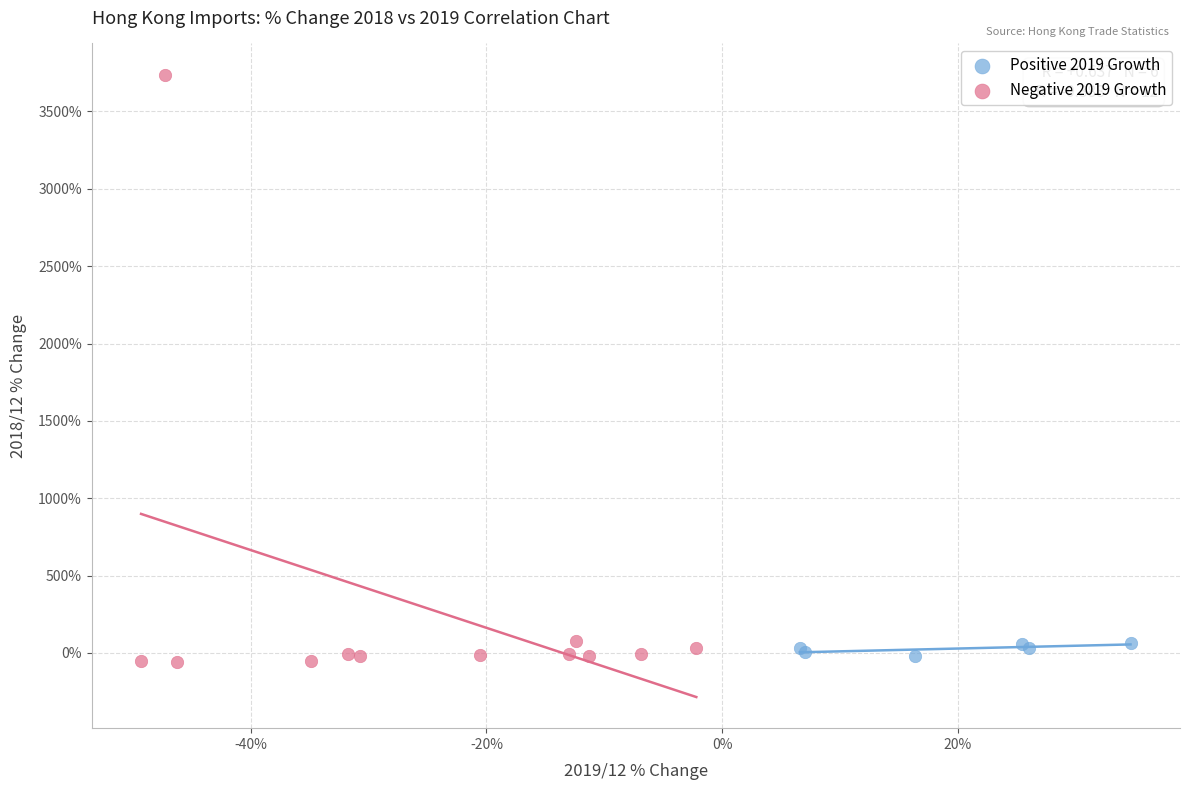

Which series has the widest spread of Y values?

Negative 2019 Growth